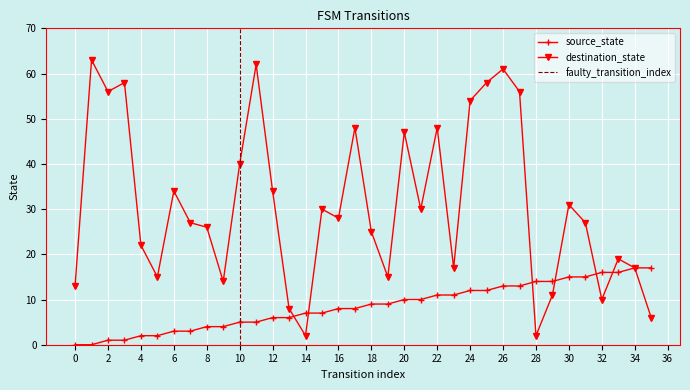

What is the sum of all source_state values?

306